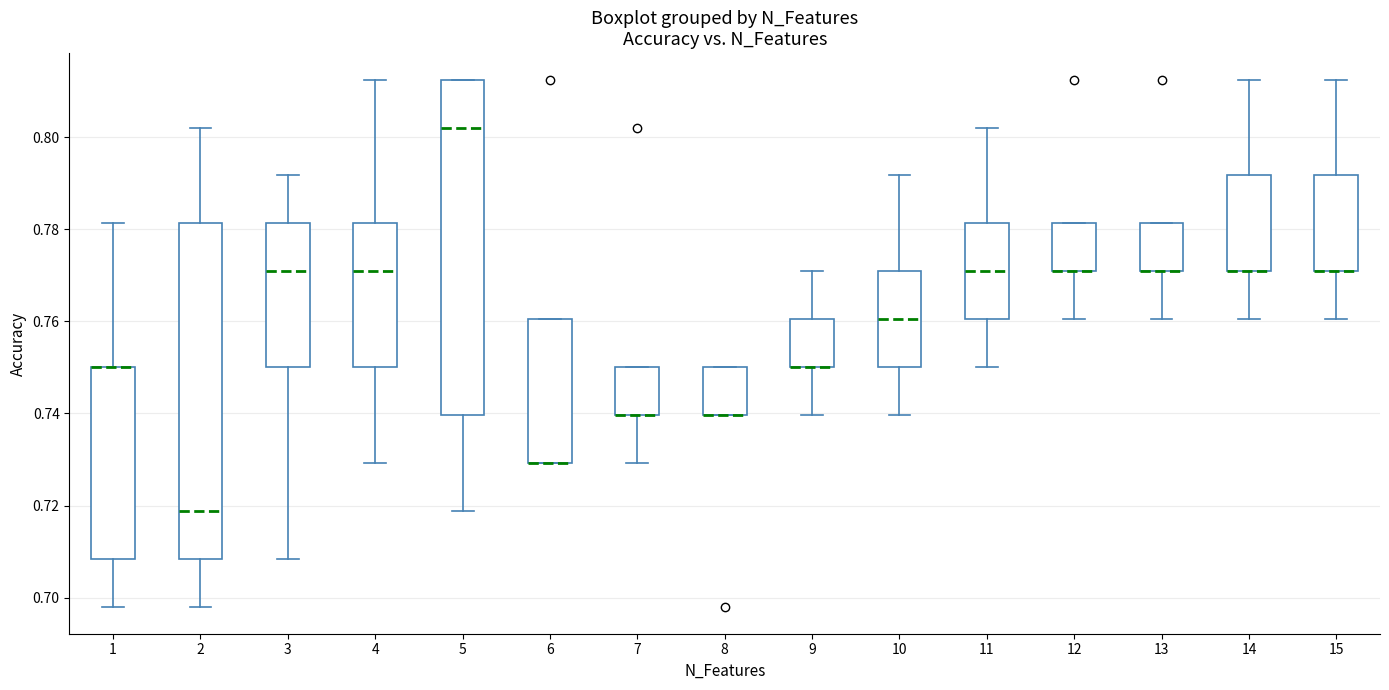

Where is the lower edge of the box at x = 2 on the y-axis? The values are not printed on the chart, so give them approximately, as read against the axis.

0.708